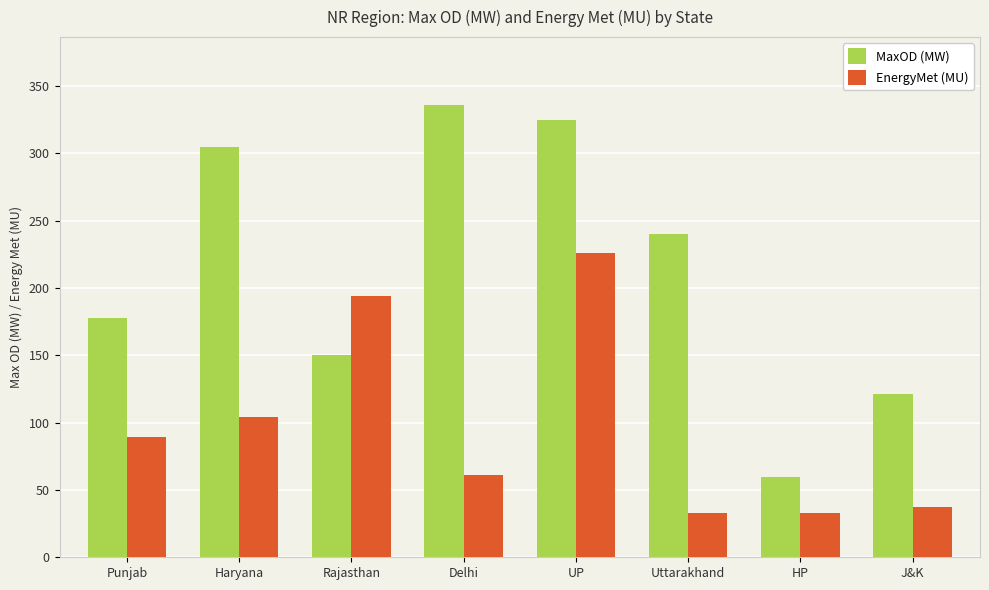

What is the sum of the EnergyMet (MU) values at Delhi and HP?

93.9